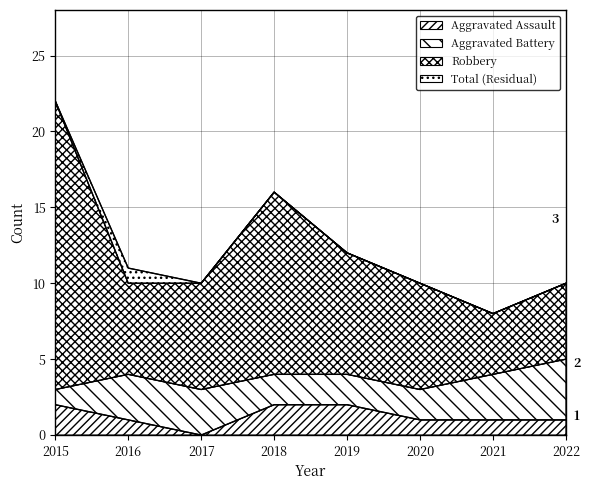

Which series has the largest range (max minus min)?

Robbery